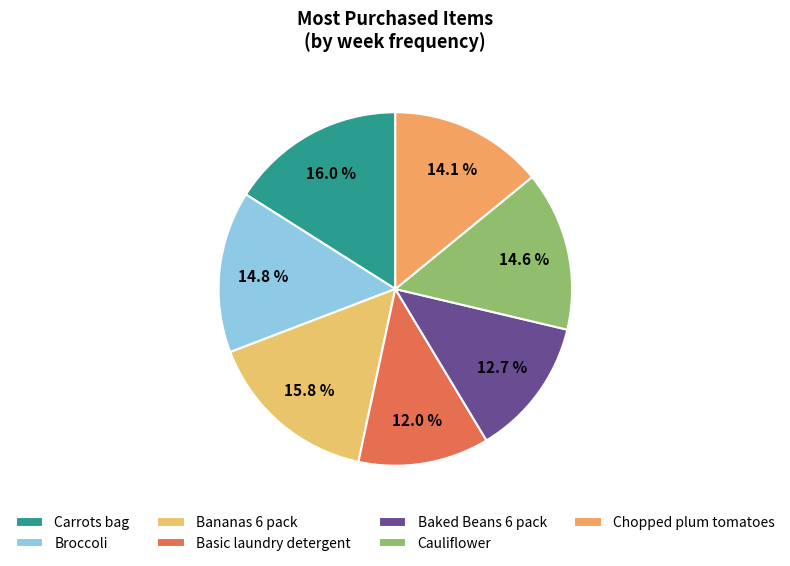

Is the sum of Chopped plum tomatoes and Basic laundry detergent greater than half?

No